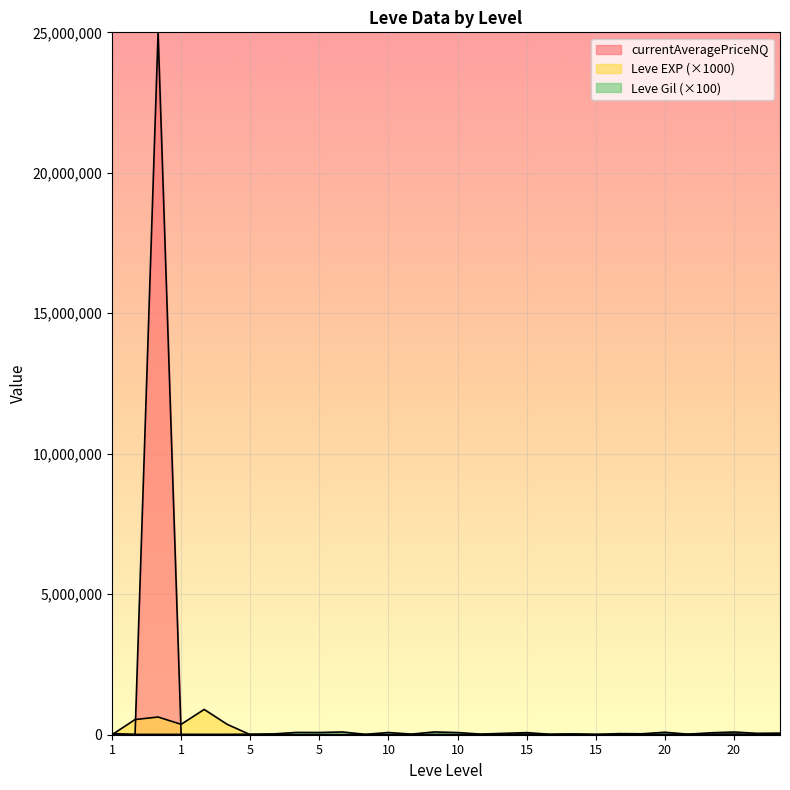

How many lines are shown in the chart?

3